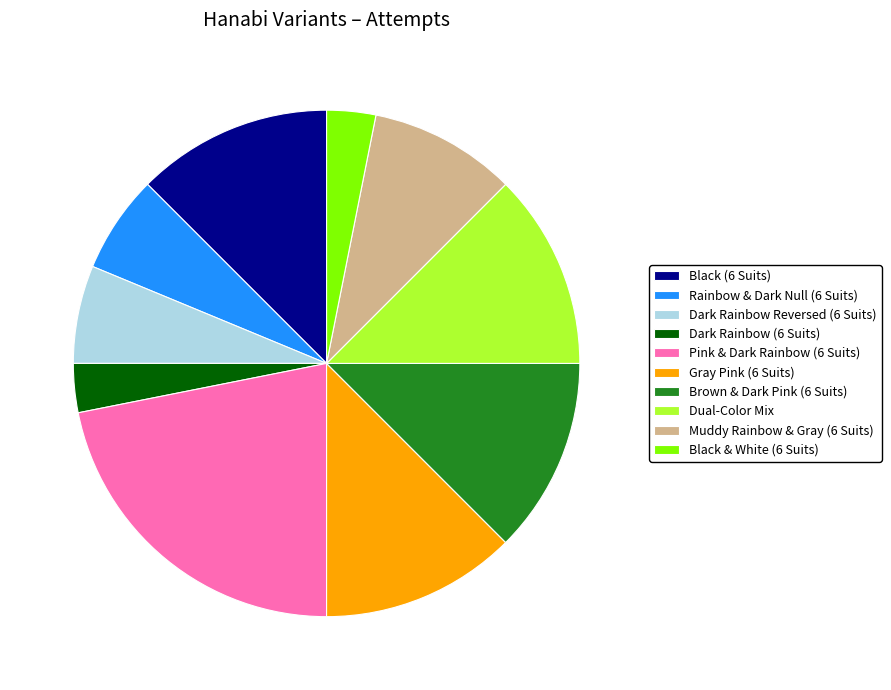

Which has a higher value, Muddy Rainbow & Gray (6 Suits) or Dual-Color Mix?

Dual-Color Mix